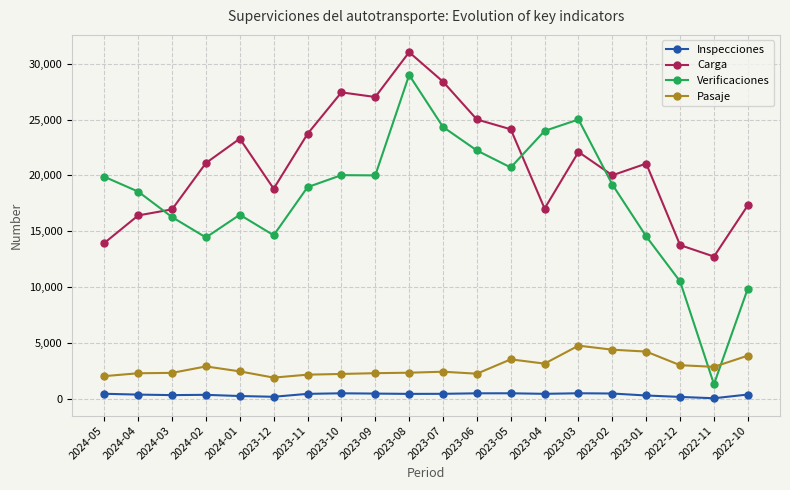

How many distinct data groups are displayed?

4